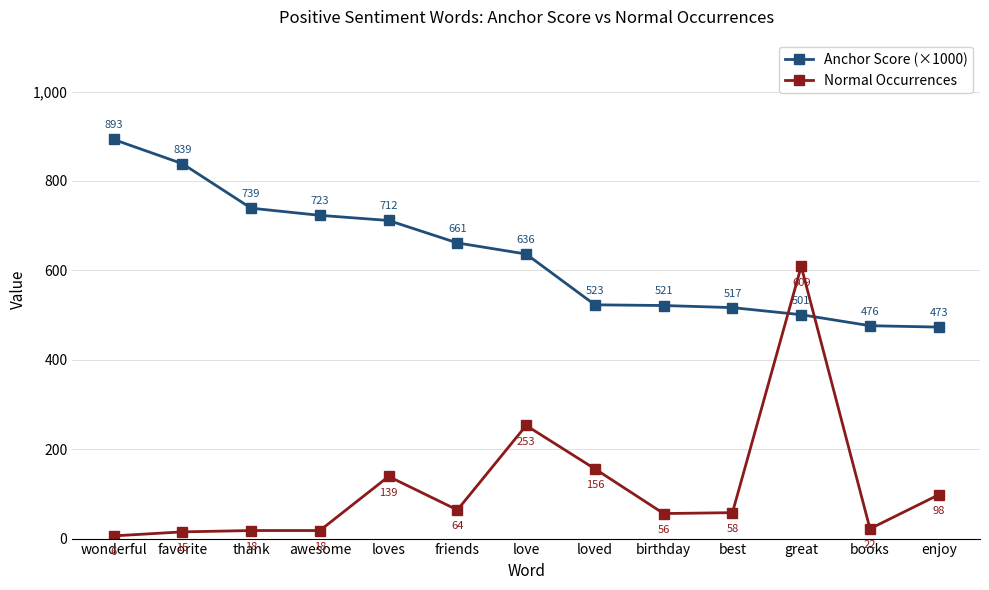

Which label corresponds to the smallest value in the chart?

wonderful